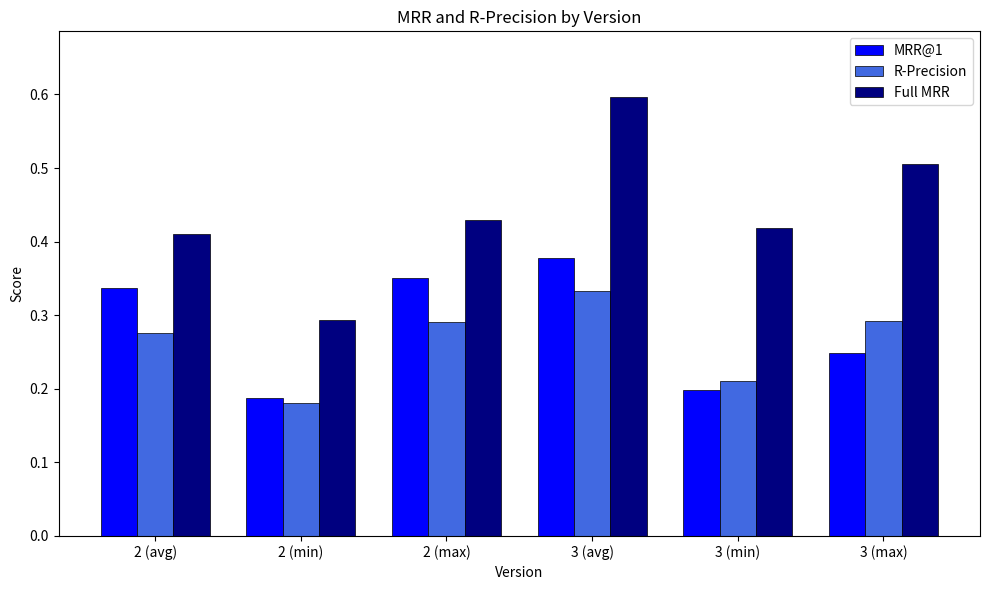

Which series has the largest total across all categories?

Full MRR